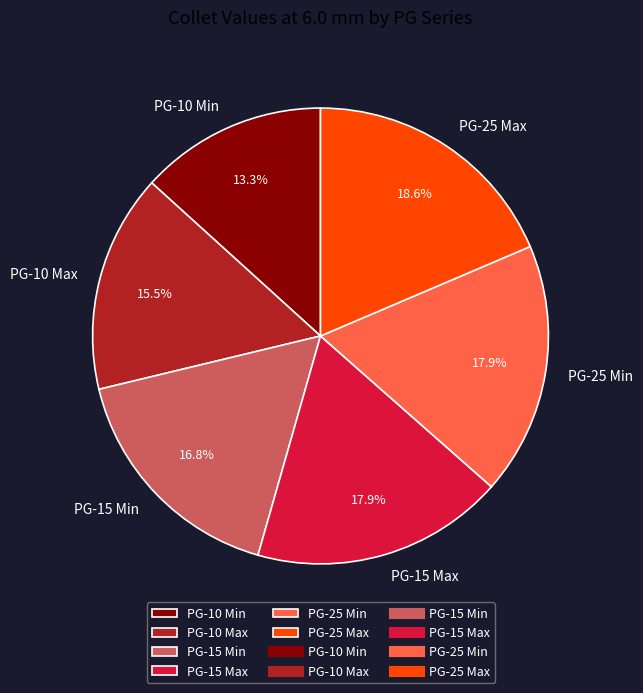

What percentage is the PG-15 Min slice, to the nearest percent?

17%